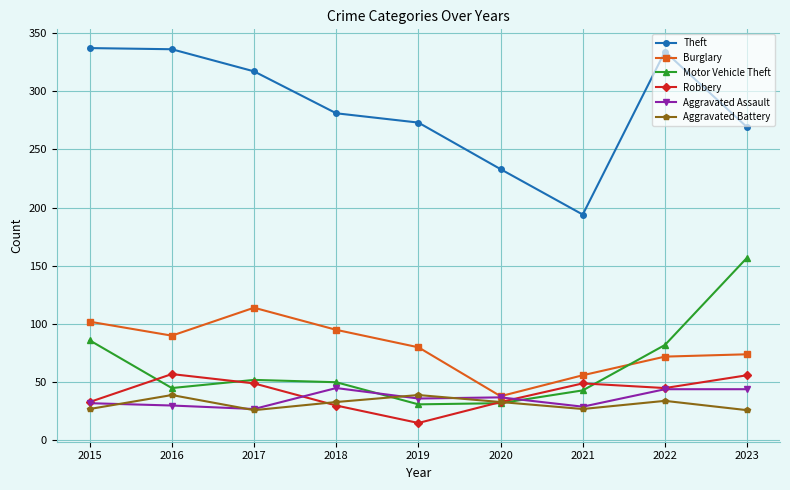

Does the chart have visible grid lines?

Yes